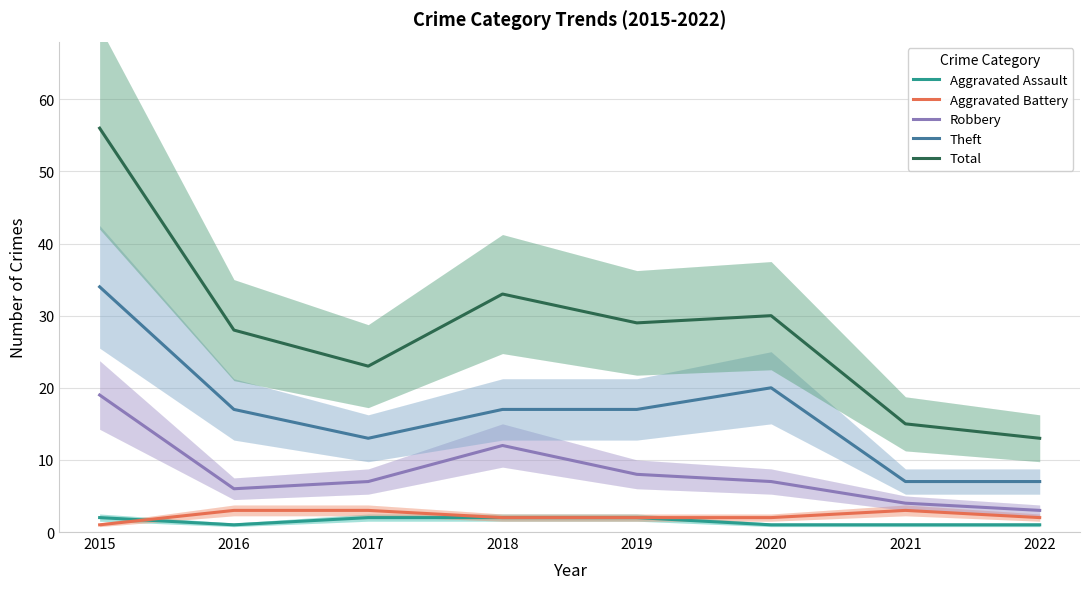

At how many categories does at least one series exceed 19?

6